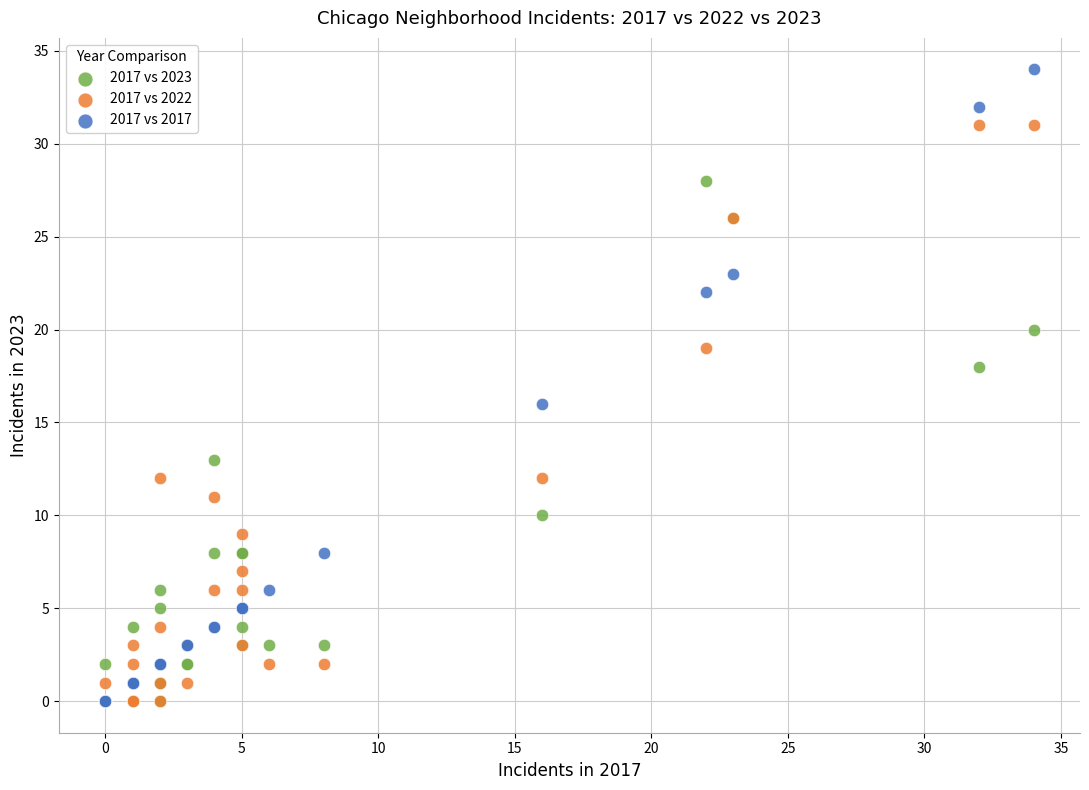

In the 2017 vs 2022 series, what Y value is closest to 15?

12